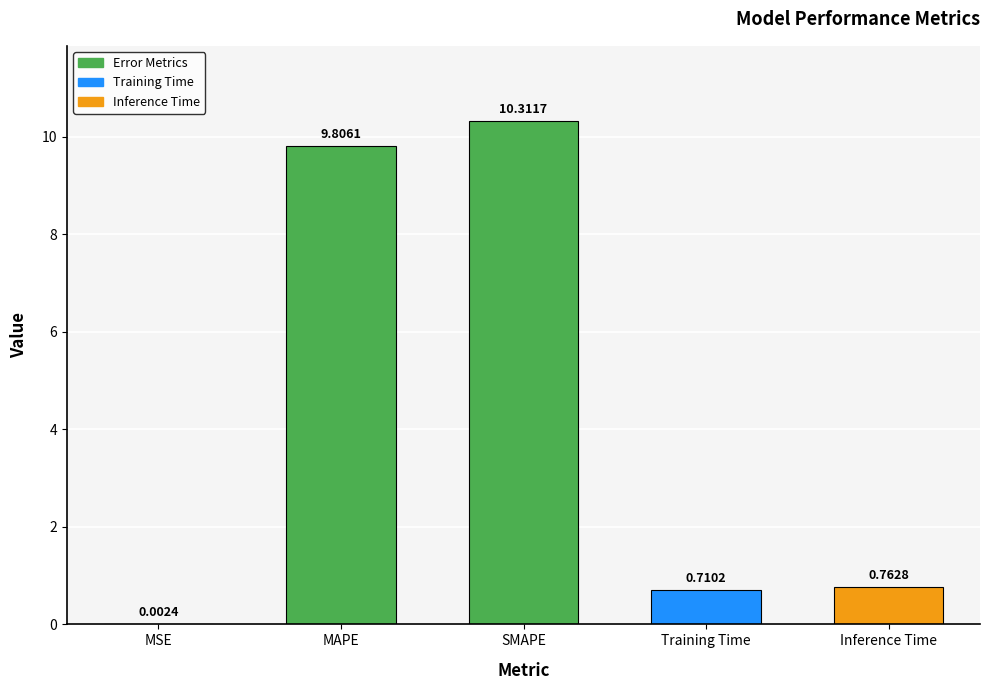

Count the number of categories in the chart.

5